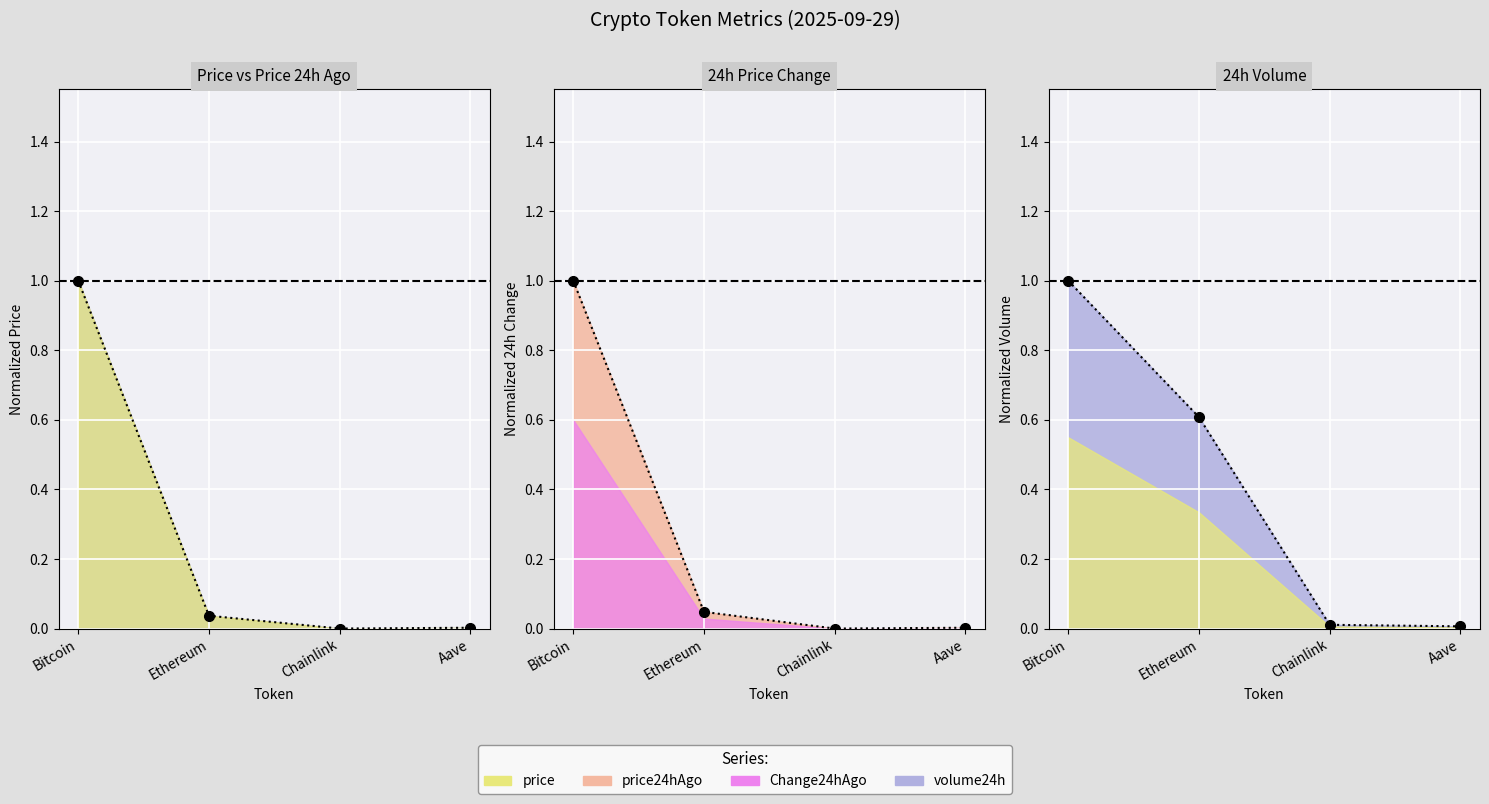

True or false: volume24h and price24hAgo intersect in this chart.

False